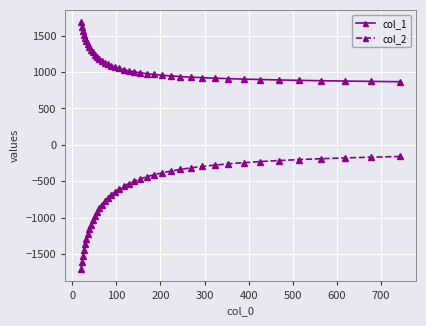

What is the difference between the maximum and minimum values in the col_1 series?

815.9